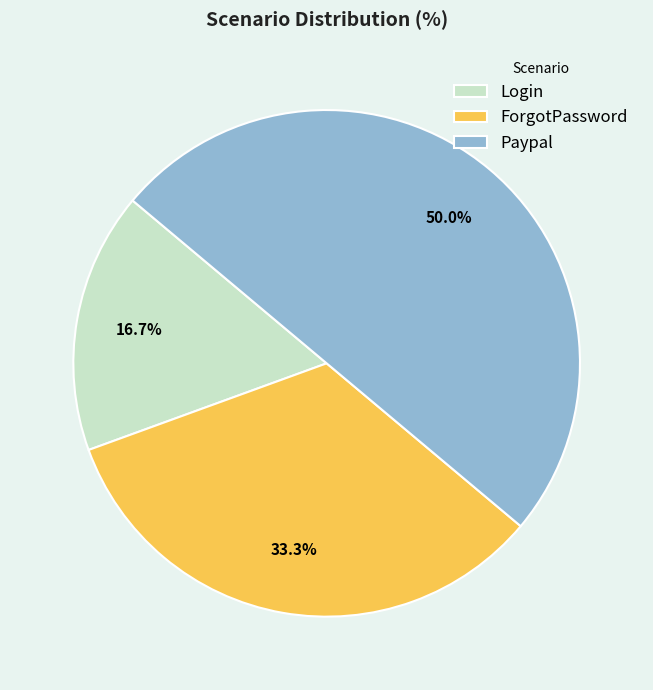

To the nearest percent, what is the average slice percentage?

33%